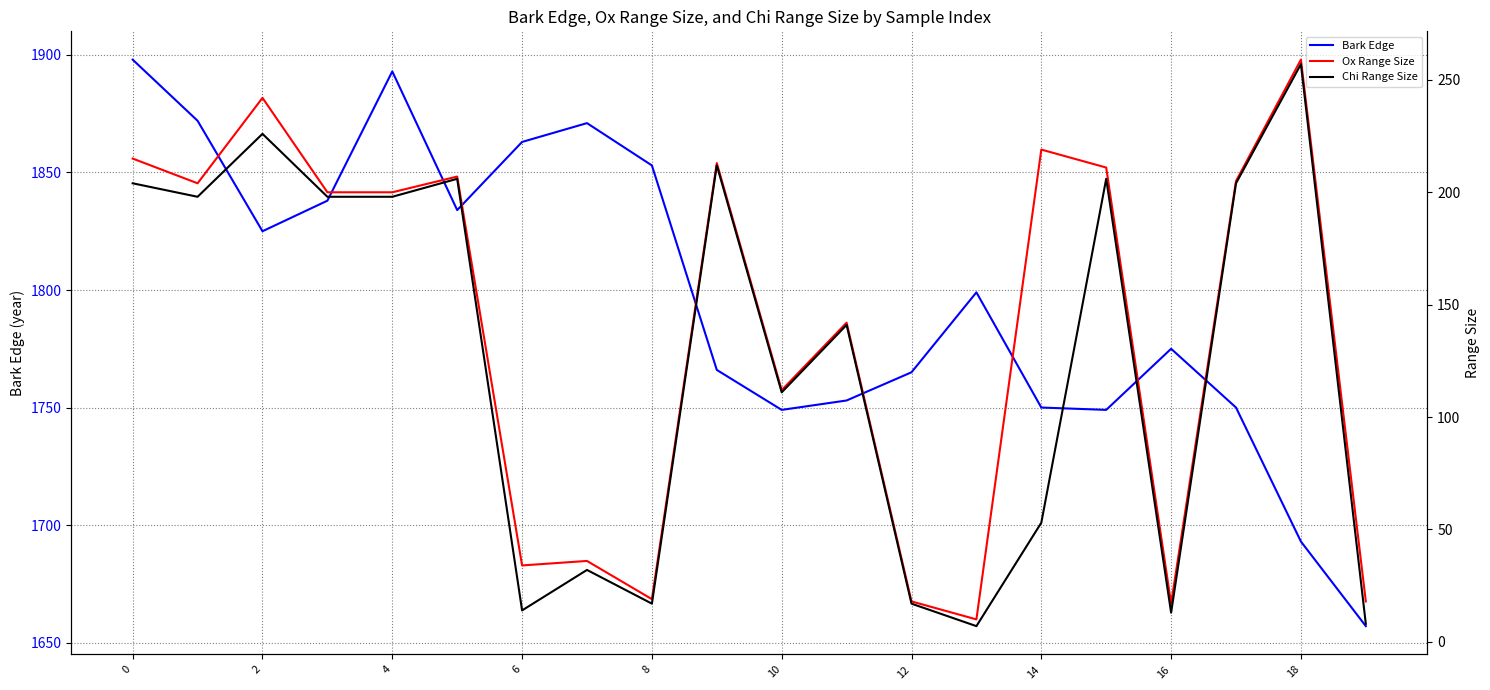

How many interior local peaks does the Bark Edge series have?

4